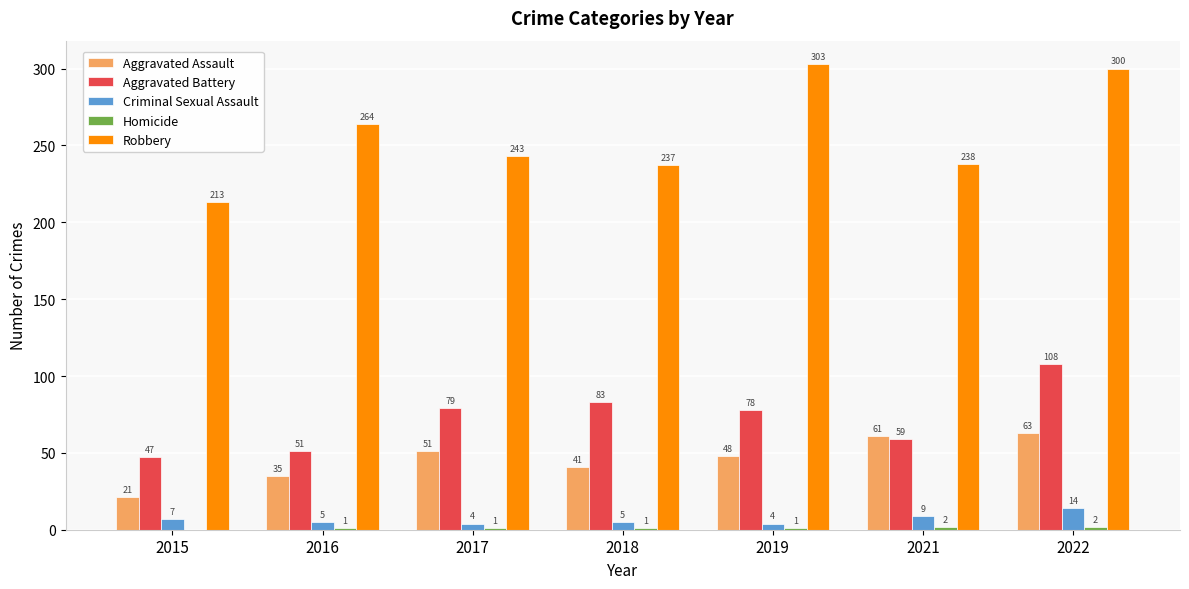

What is the sum of the Aggravated Assault values at 2017 and 2015?

72